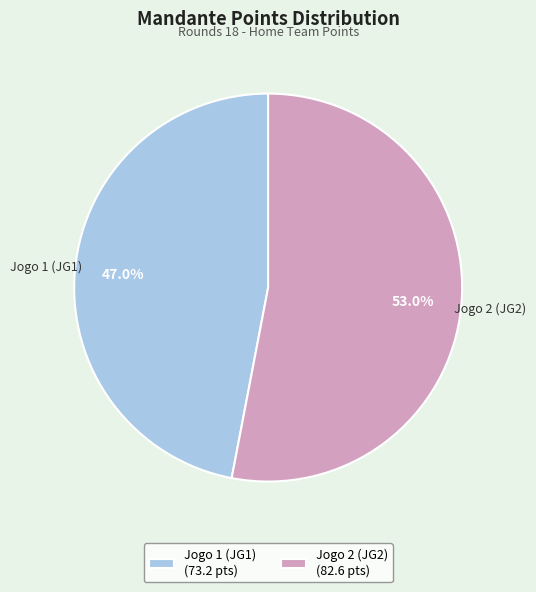

Count the number of slices in the pie.

2